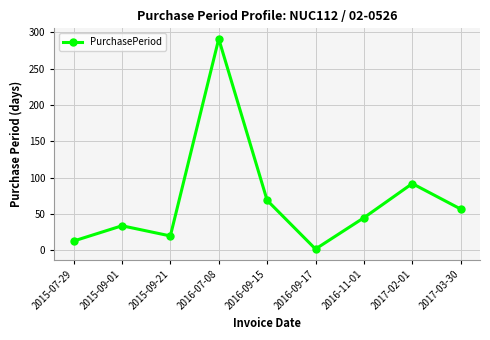

Rank the categories by value from lowest to highest.

2016-09-17, 2015-07-29, 2015-09-21, 2015-09-01, 2016-11-01, 2017-03-30, 2016-09-15, 2017-02-01, 2016-07-08